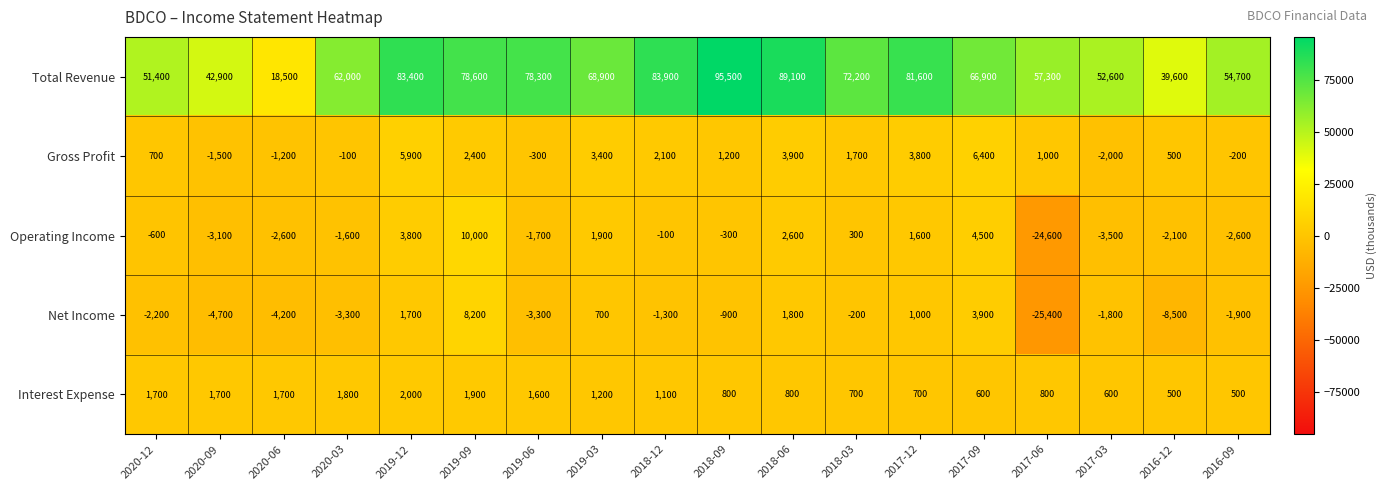

What is the sum of the Interest Expense values at 2020-09 and 2018-12?

2800